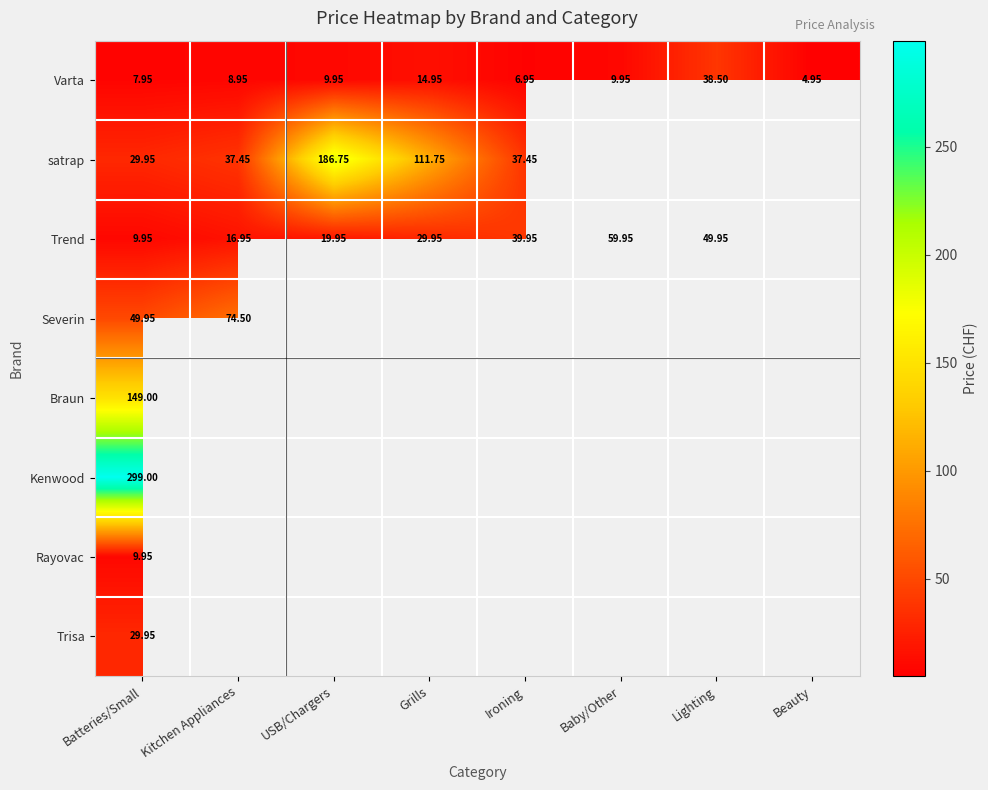

Is the value of Trend at Ironing greater than the value of Trisa at Batteries/Small?

Yes